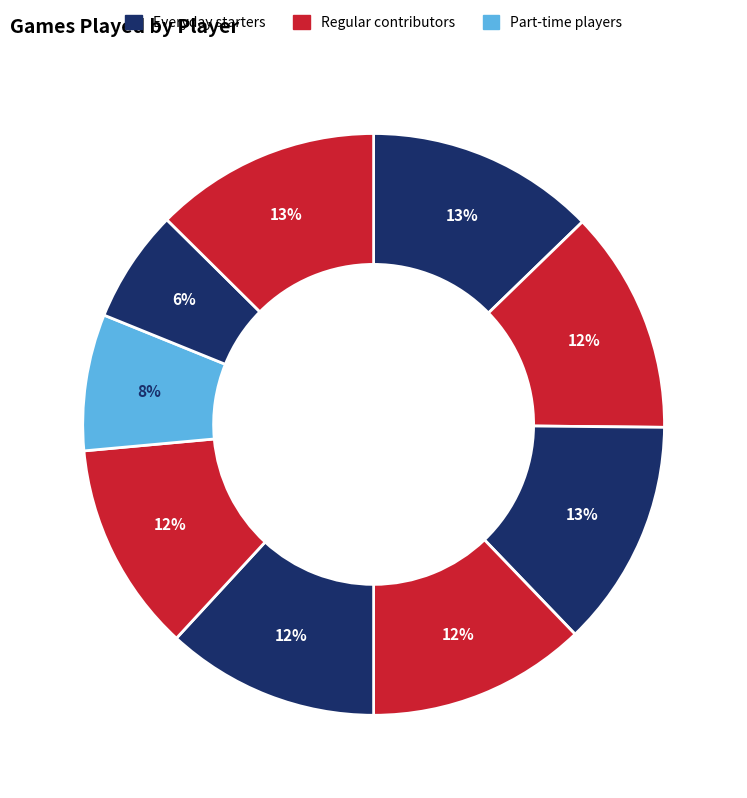

How many slices are in this pie chart?

9